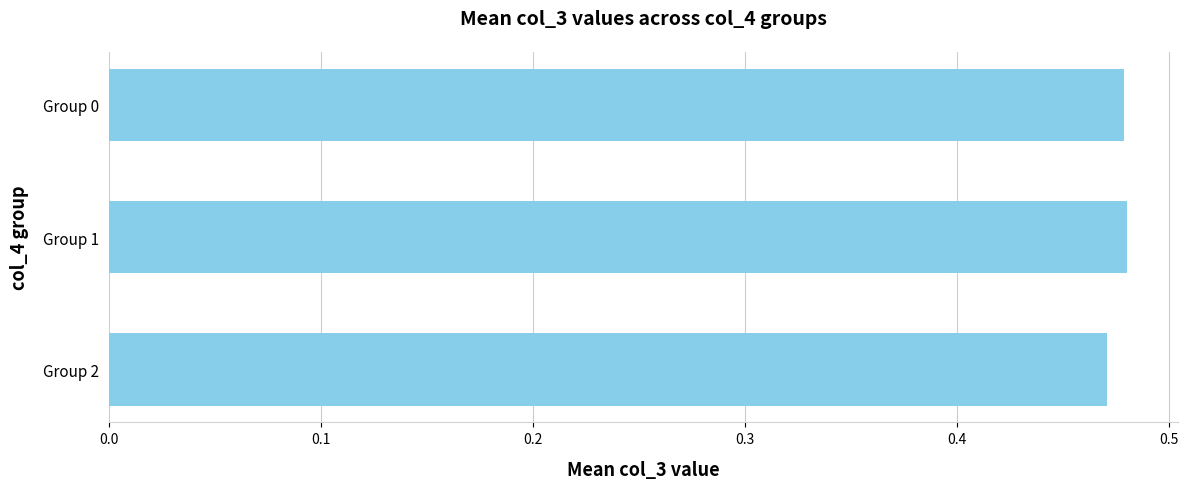

The value at Group 0 is 0.1. True or false?

False